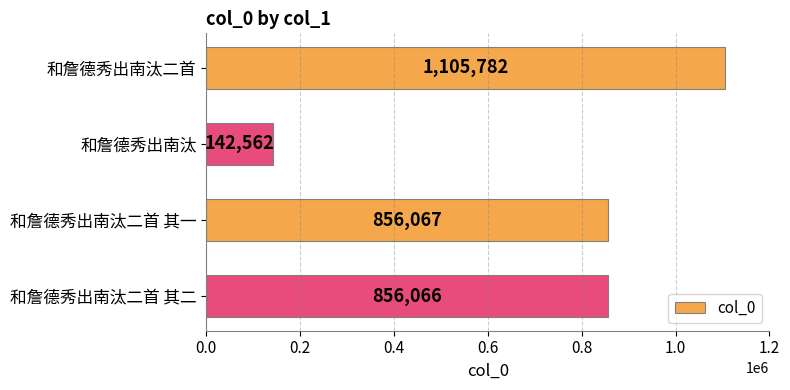

List the labels in order of value, largest first.

和詹德秀出南汰二首, 和詹德秀出南汰二首 其一, 和詹德秀出南汰二首 其二, 和詹德秀出南汰